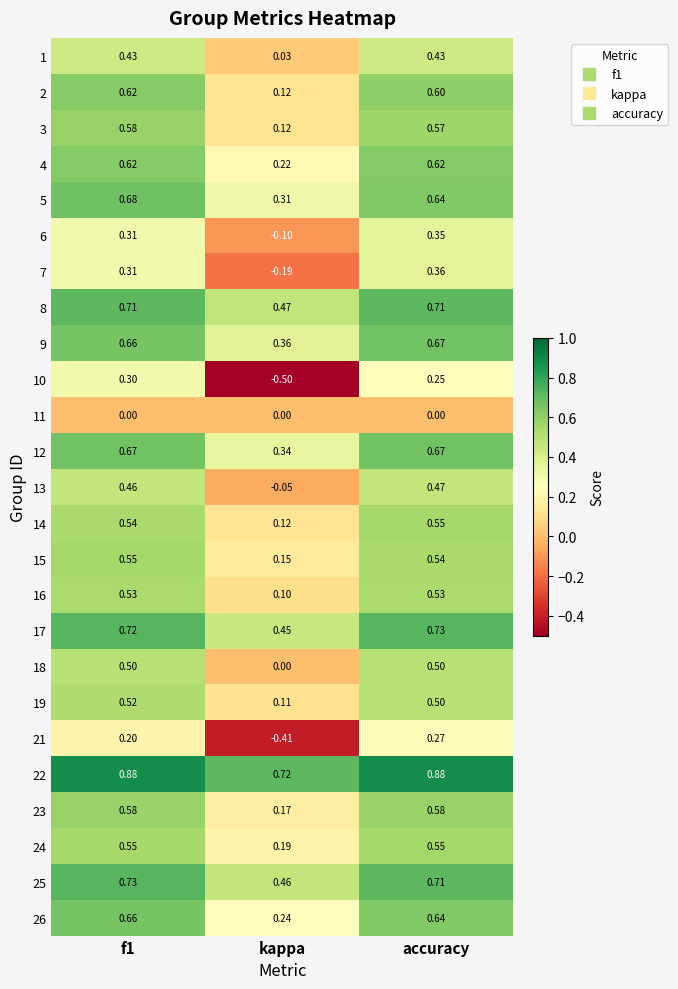

Which series changed the most between f1 and kappa?

10